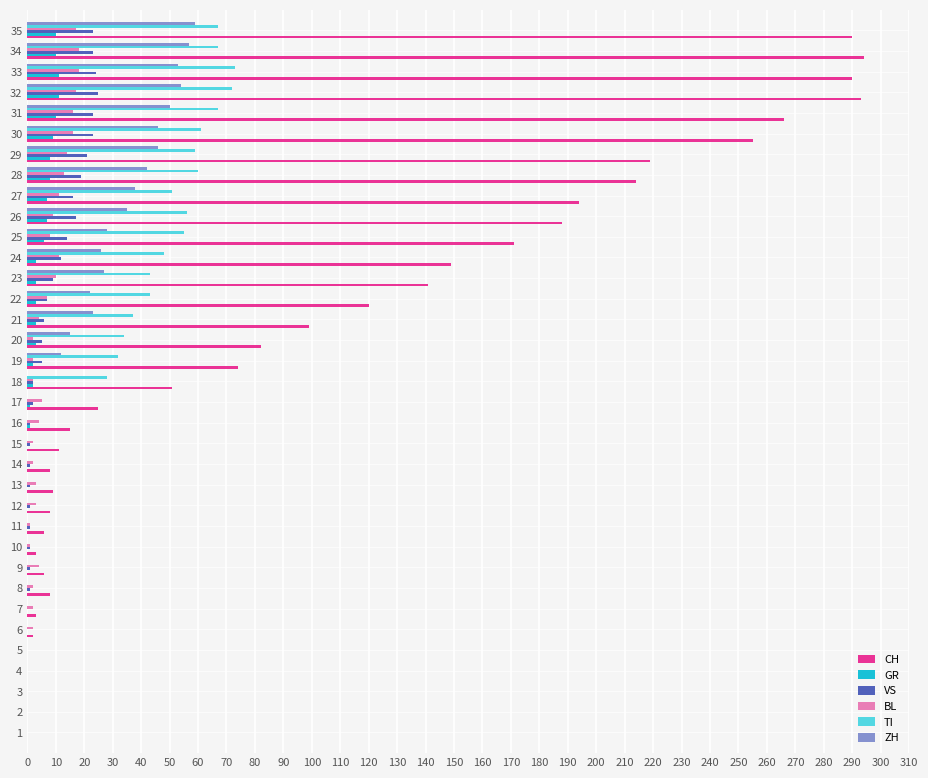

Which series has the largest range (max minus min)?

CH